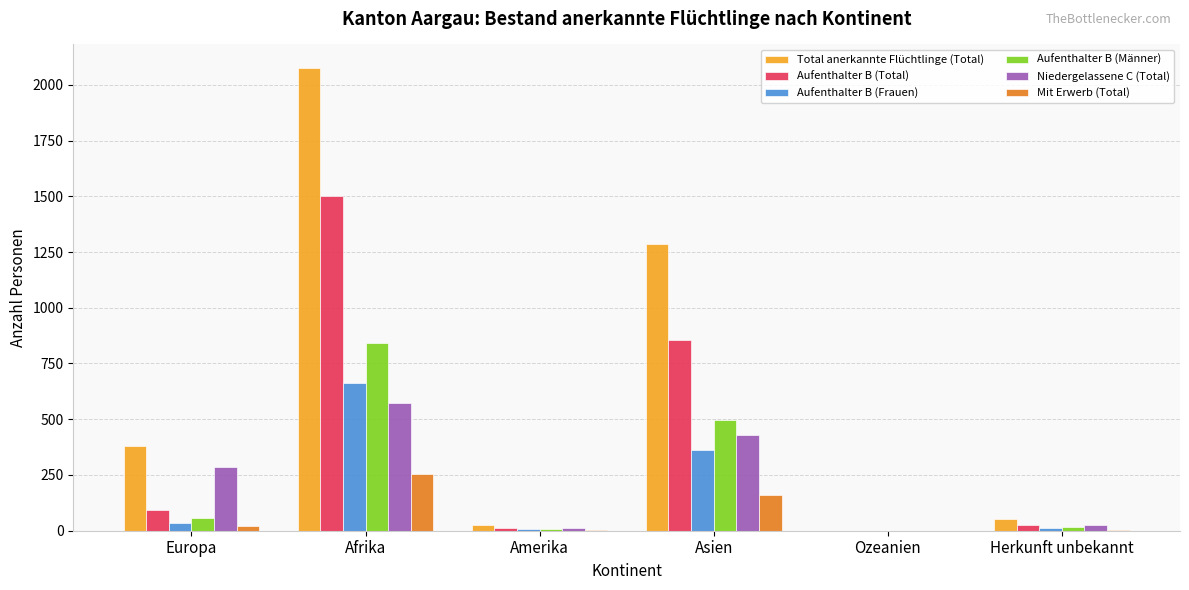

How many distinct data groups are displayed?

6